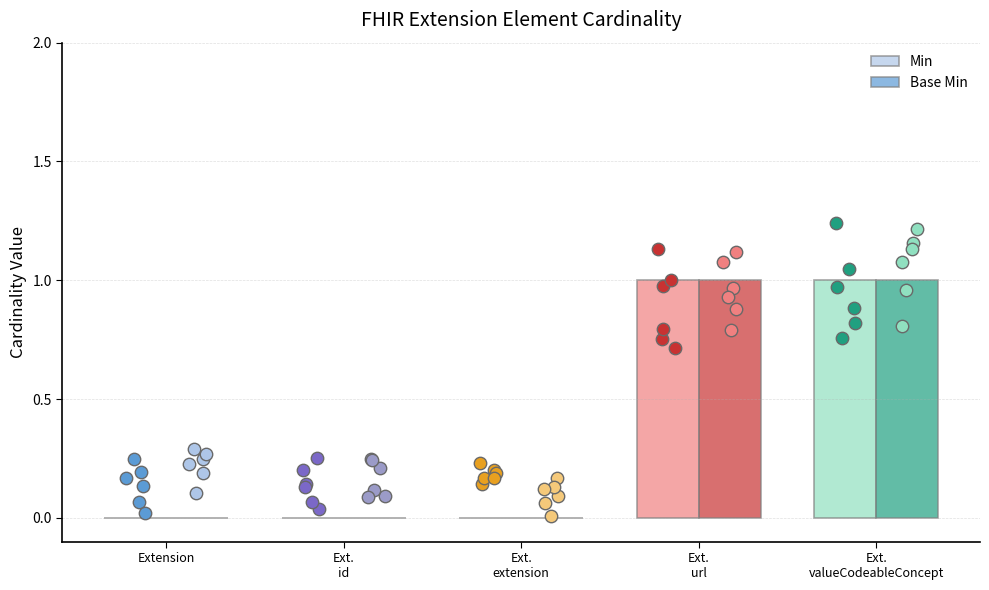

Which series has the largest Y range (max minus min)?

Min